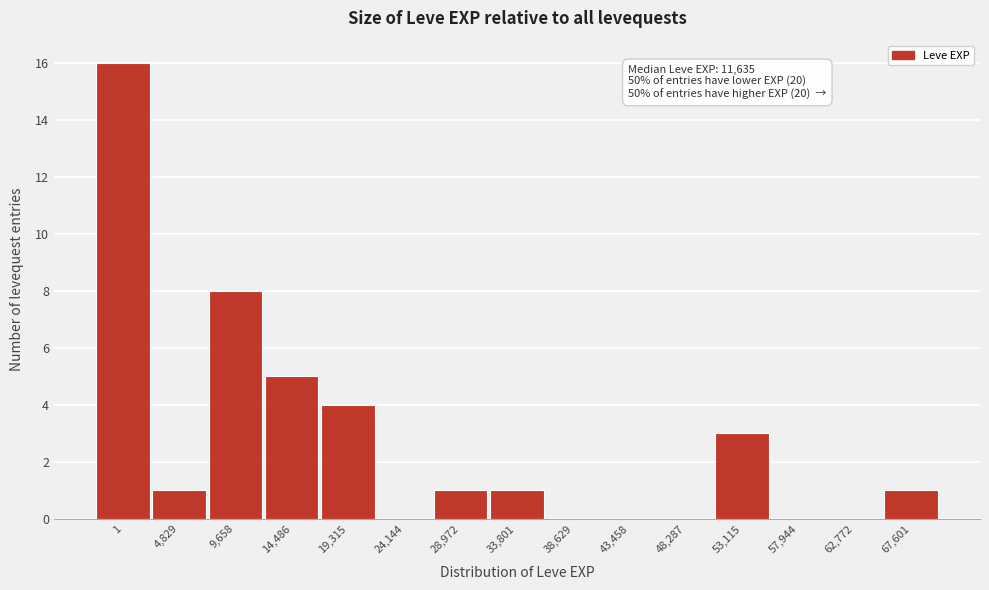

Reading left to right, list all the values displayed in this chart.

1=16	4,829=1	9,658=8	14,486=5	19,315=4	24,144=0	28,972=1	33,801=1	38,629=0	43,458=0	48,287=0	53,115=3	57,944=0	62,772=0	67,601=1